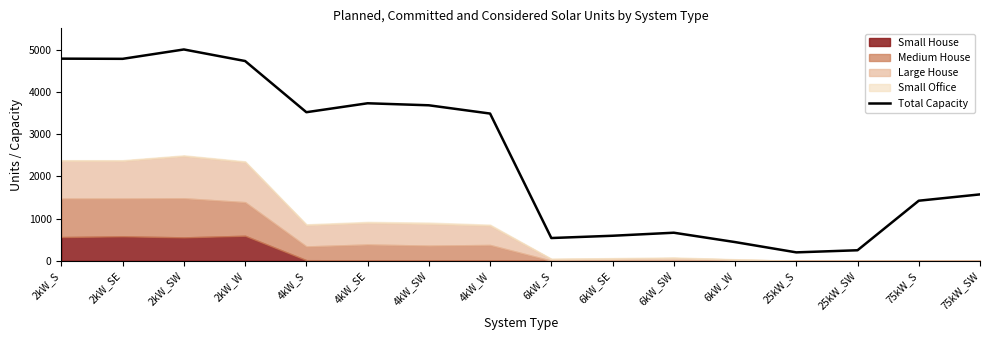

List the labels in order of value, largest first.

2kW_SW, 2kW_S, 2kW_SE, 2kW_W, 4kW_SE, 4kW_SW, 4kW_S, 4kW_W, 75kW_SW, 75kW_S, 6kW_SW, 6kW_SE, 6kW_S, 6kW_W, 25kW_SW, 25kW_S